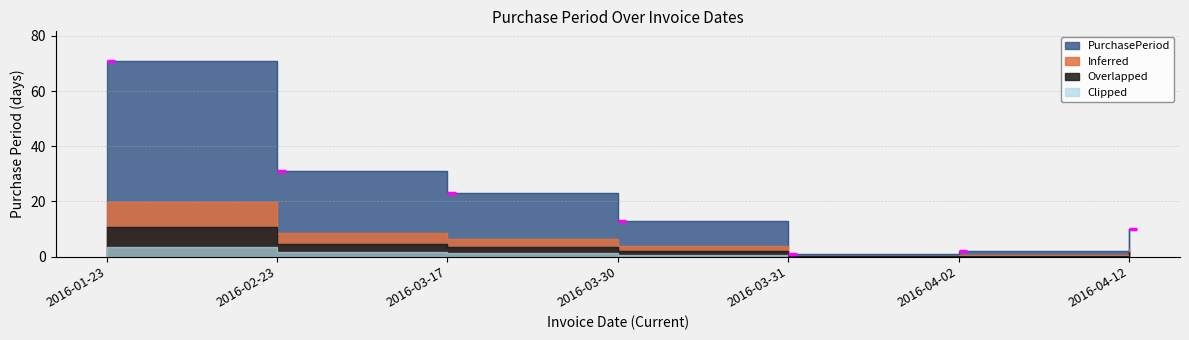

What is the value of the 1st point from the left?

10.7